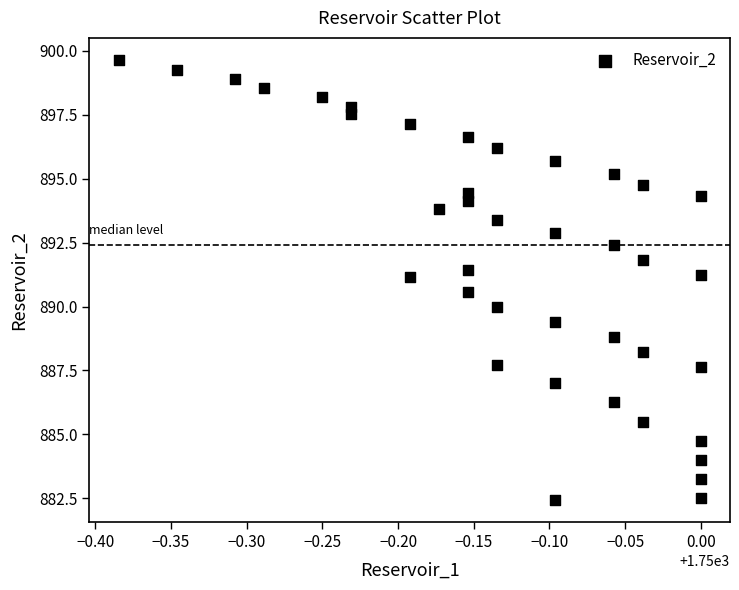

What is the range of Y values (max minus min)?

17.2